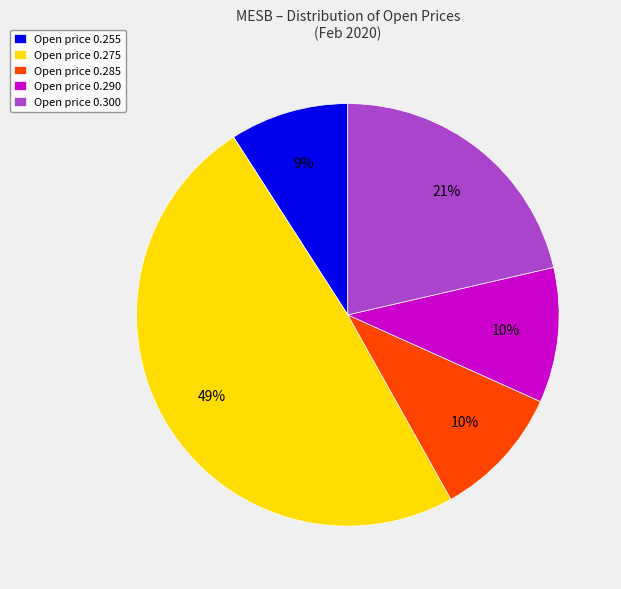

The Open price 0.285 slice represents 10% of the pie. True or false?

True